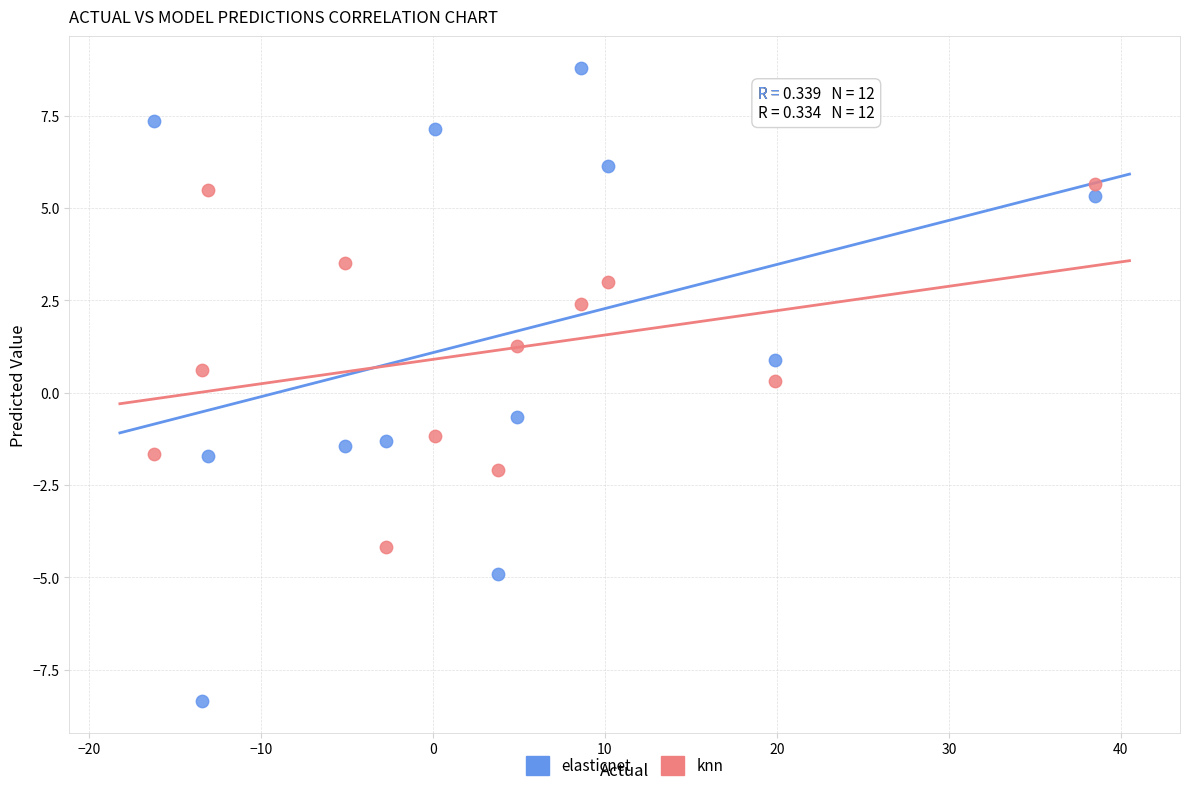

What is the X range (max minus min) for the scatter plot?

54.7